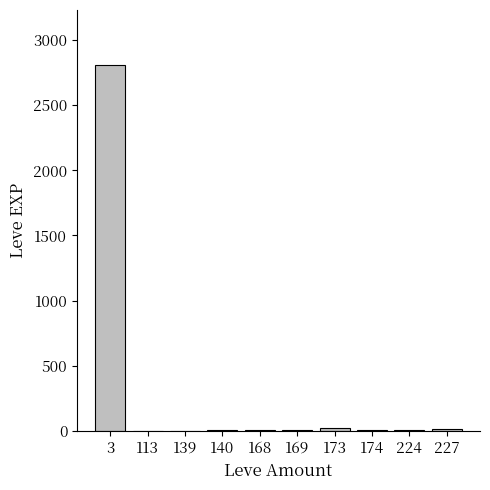

What is the sum of all values?

2881